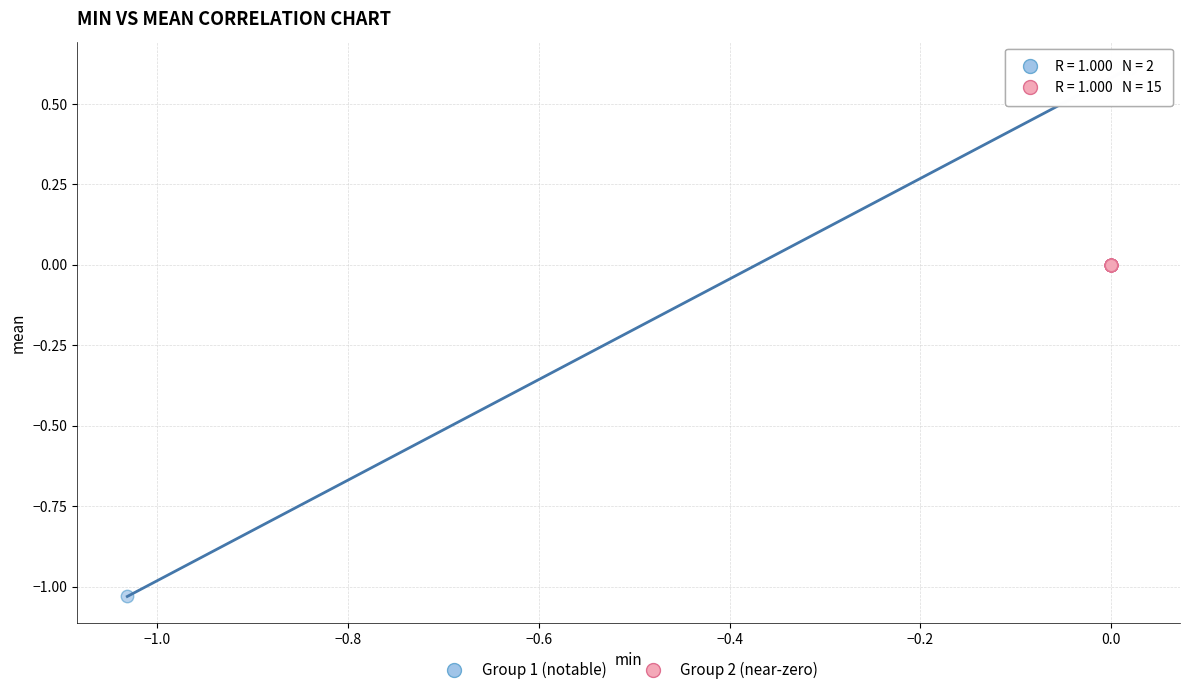

What are all the series names shown in the legend?

Group 1 (notable), Group 2 (near-zero)